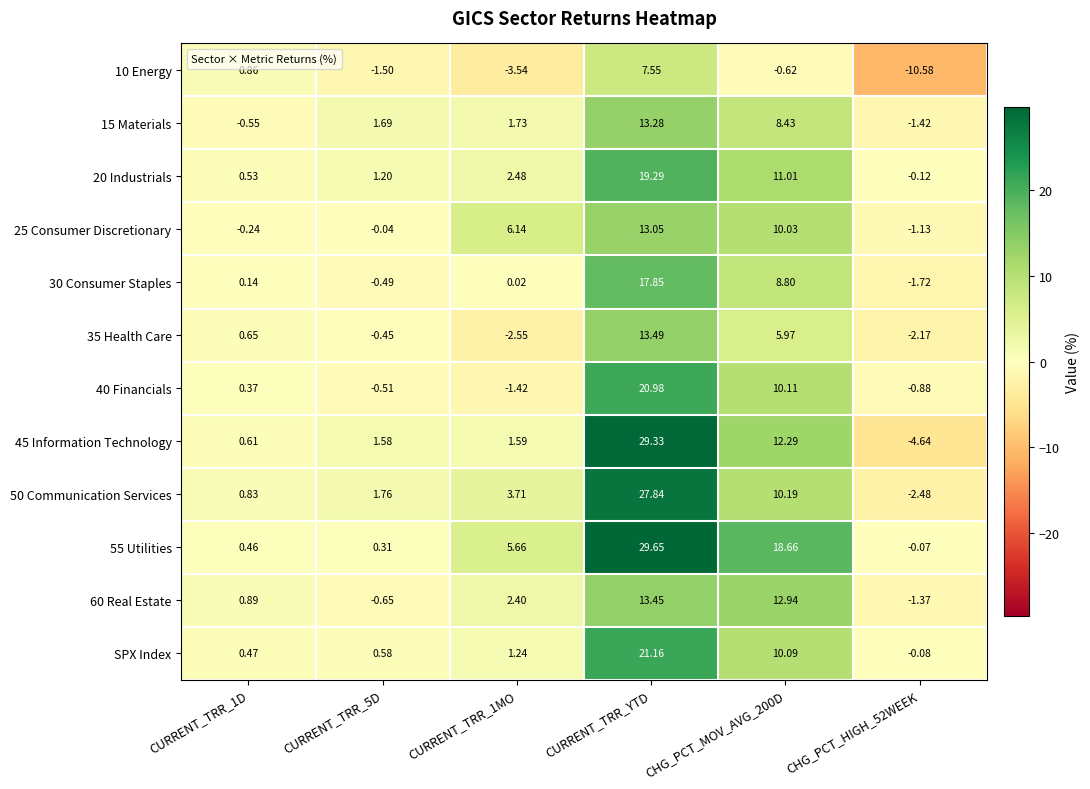

Which category has the highest value in the 35 Health Care series?

CURRENT_TRR_YTD